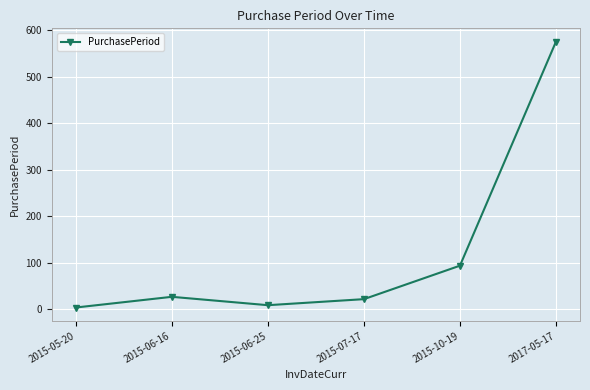

Which category has the highest value across all series?

2017-05-17